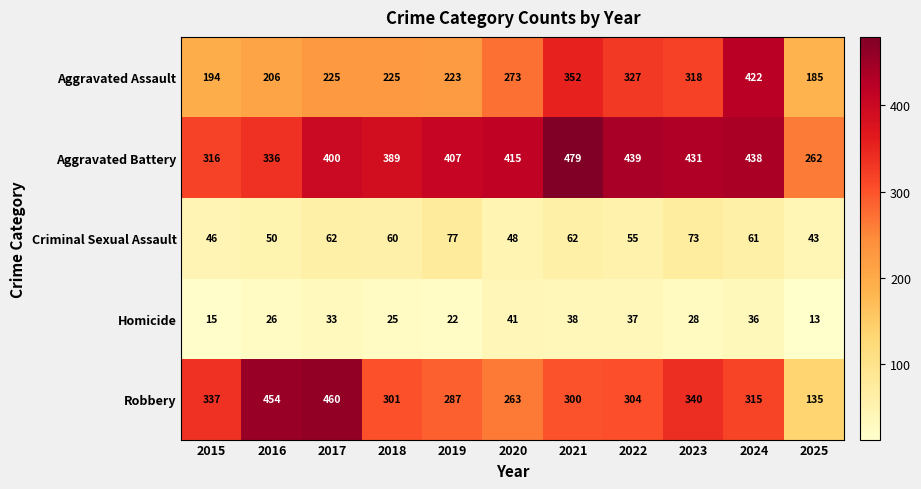

At which label does Homicide reach its peak?

2020